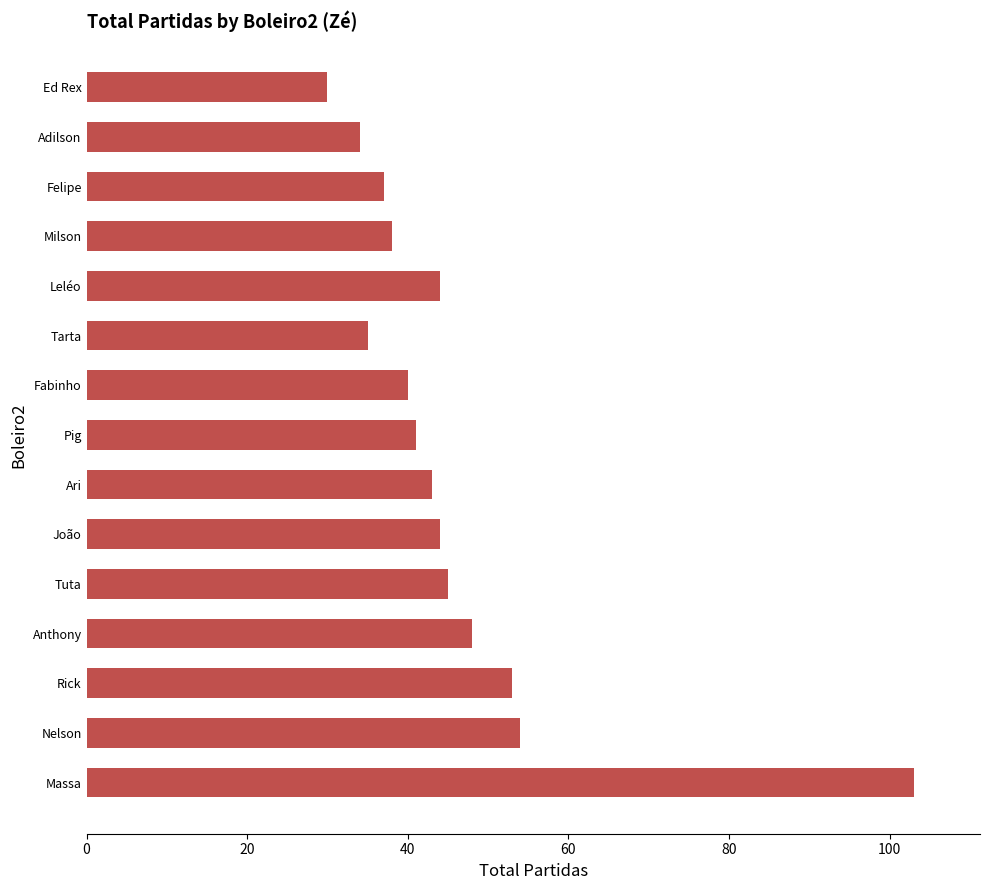

How many data points are less than 43?

7